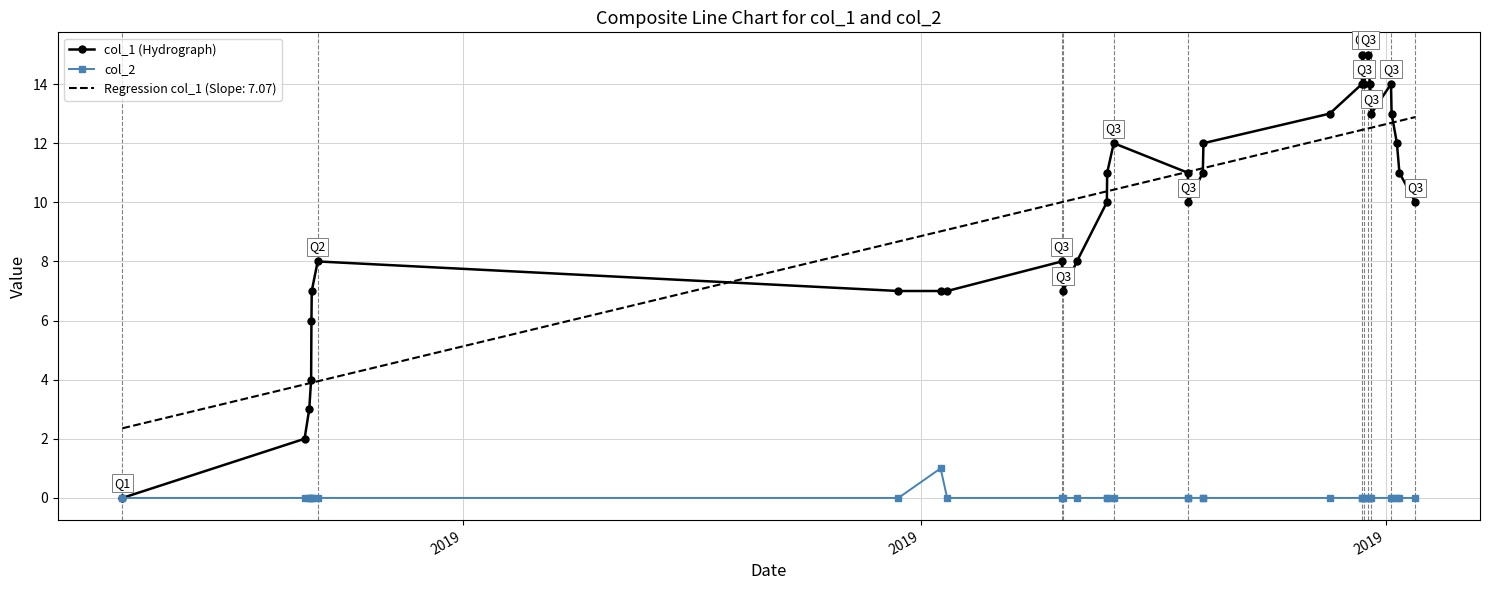

What is the difference between the maximum and minimum values in the col_2 series?

1.0